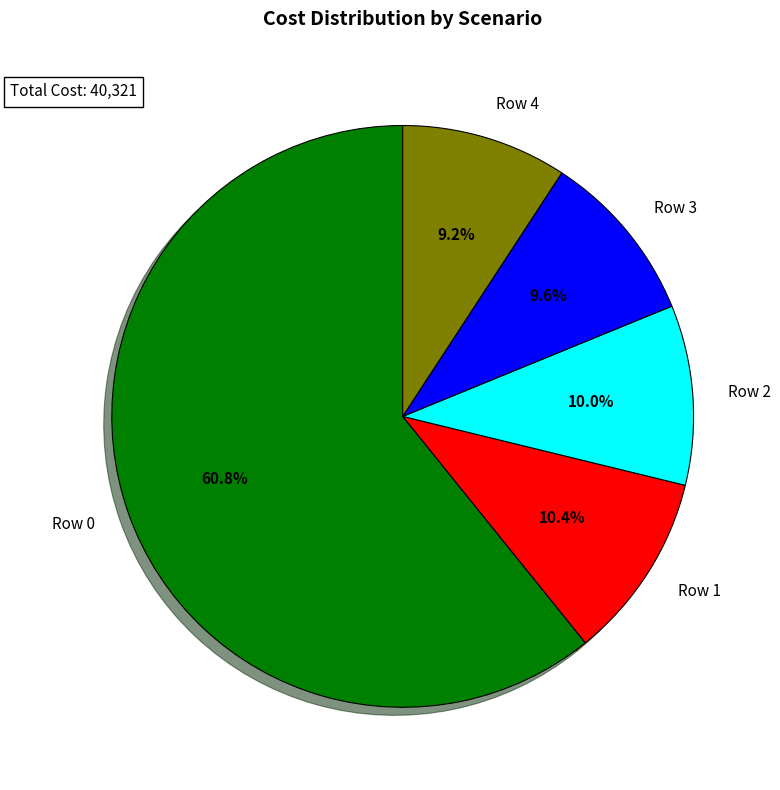

Count the number of slices in the pie.

5